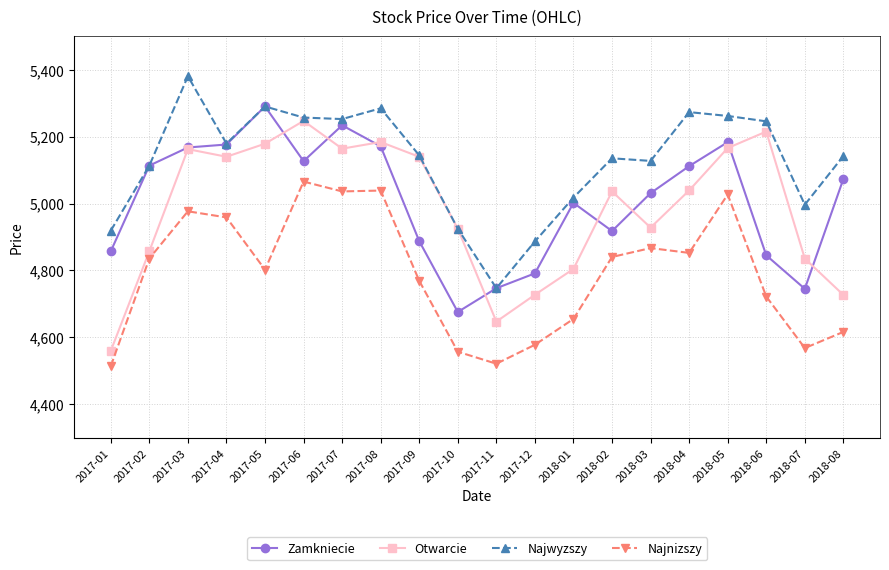

Does the chart display data point markers on the line(s)?

Yes